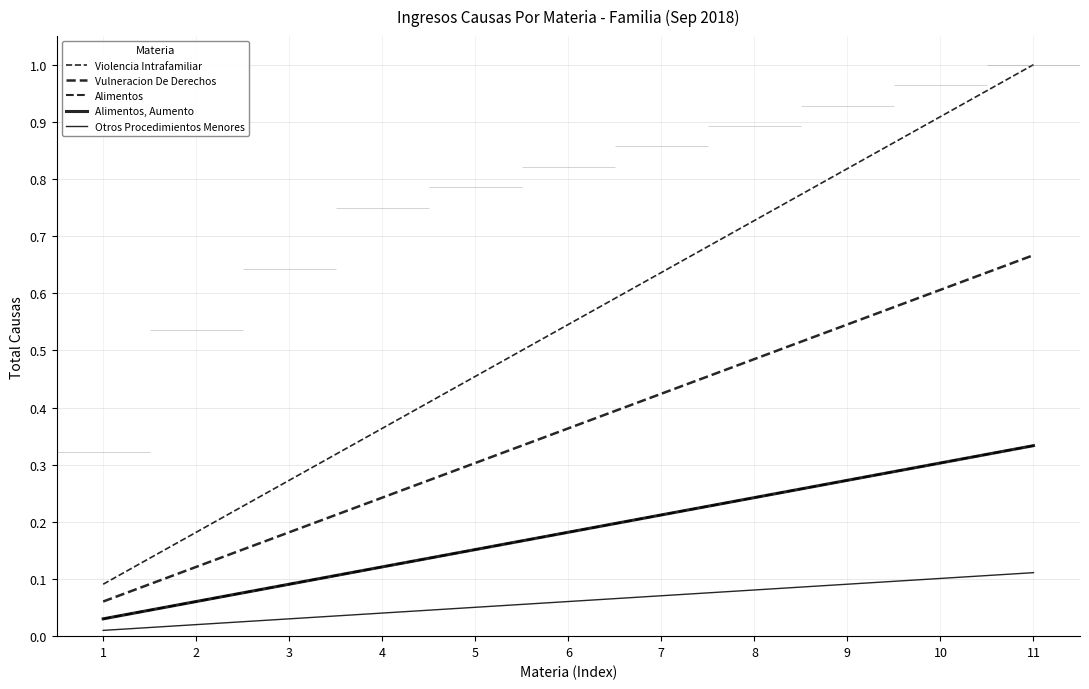

Which category has the lowest value in the Violencia Intrafamiliar series?

1